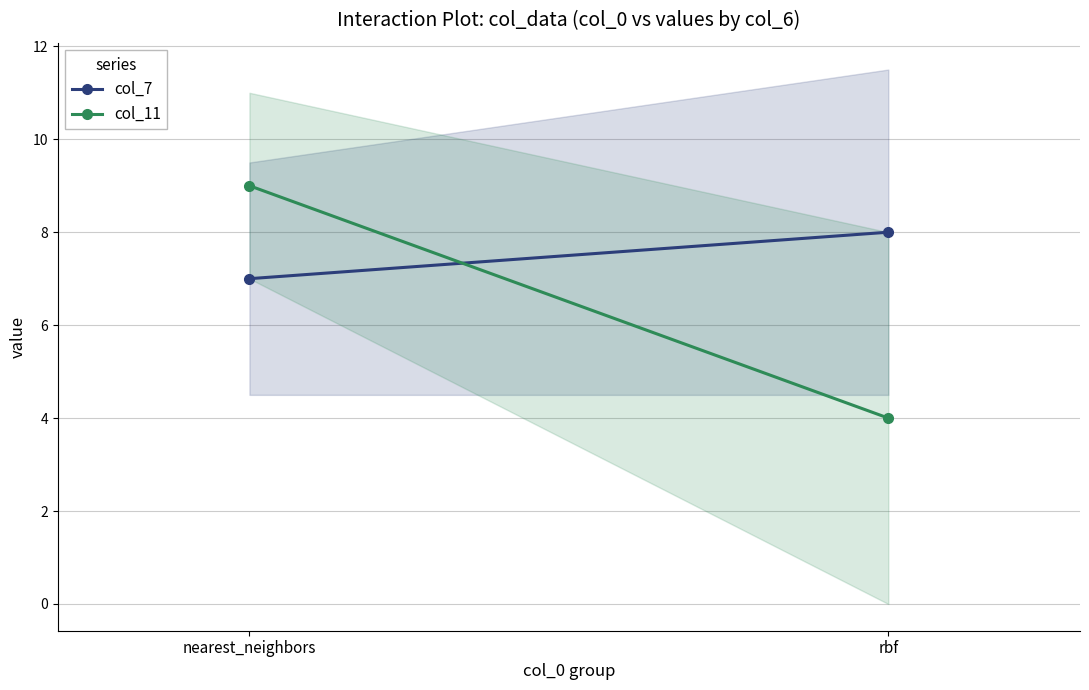

Rank the series at nearest_neighbors from lowest to highest value.

col_7, col_11